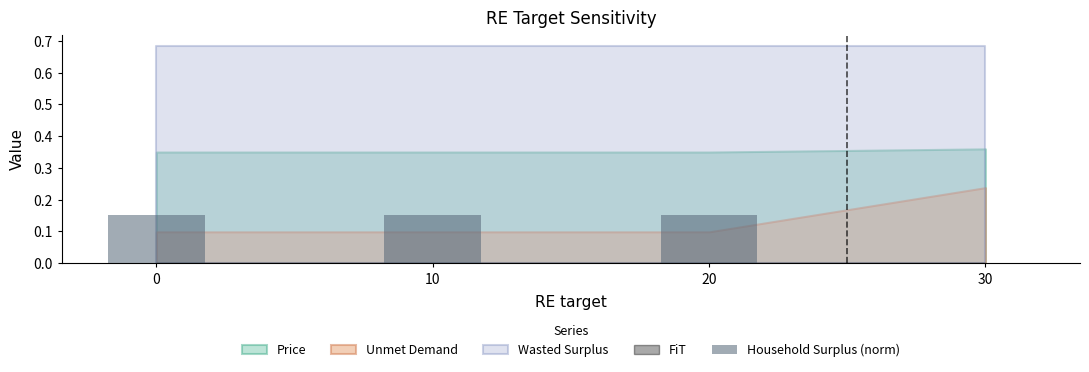

Is it true that the value at 30 is 0.0?

True